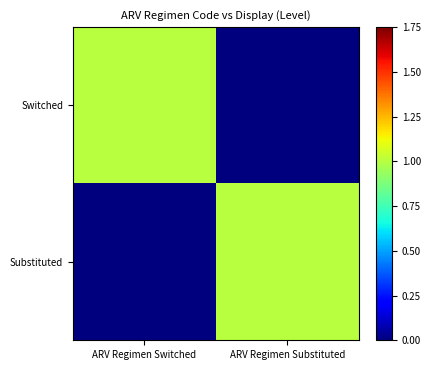

Reading right to left, what are all the values shown in this chart?

Switched: ARV Regimen Substituted=0	ARV Regimen Switched=1
Substituted: ARV Regimen Substituted=1	ARV Regimen Switched=0